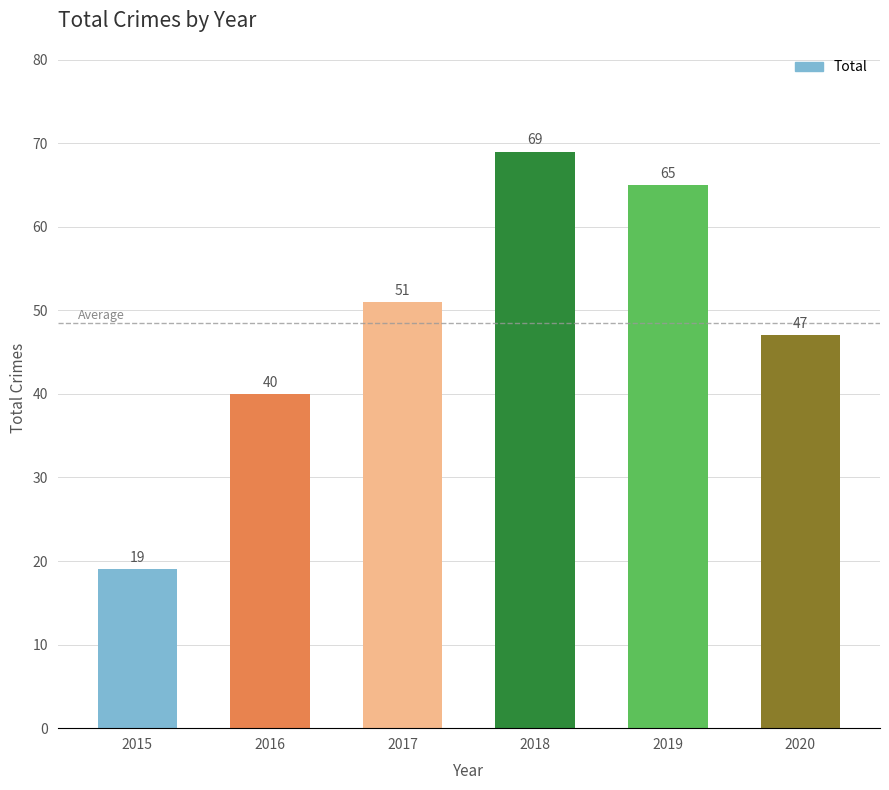

Reading left to right, list all the values displayed in this chart.

2015=19	2016=40	2017=51	2018=69	2019=65	2020=47